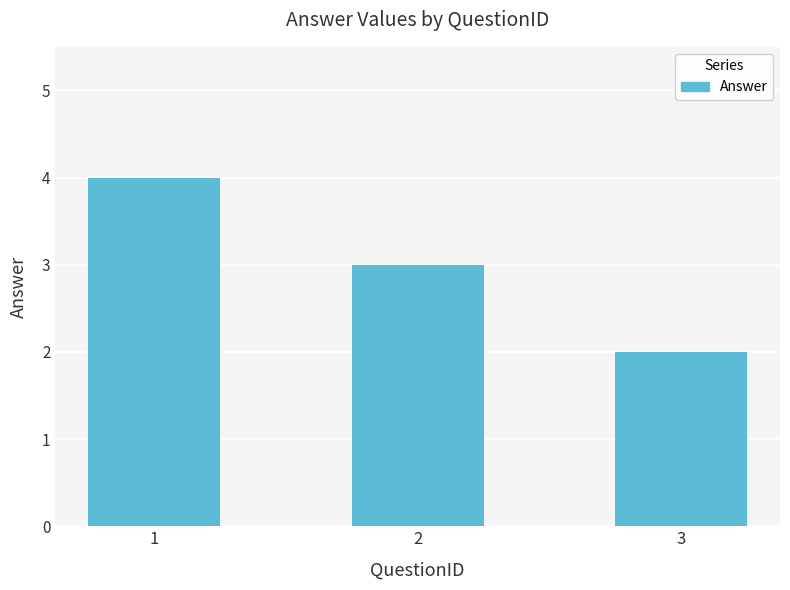

Reading left to right, extract all data points from this chart.

4	3	2